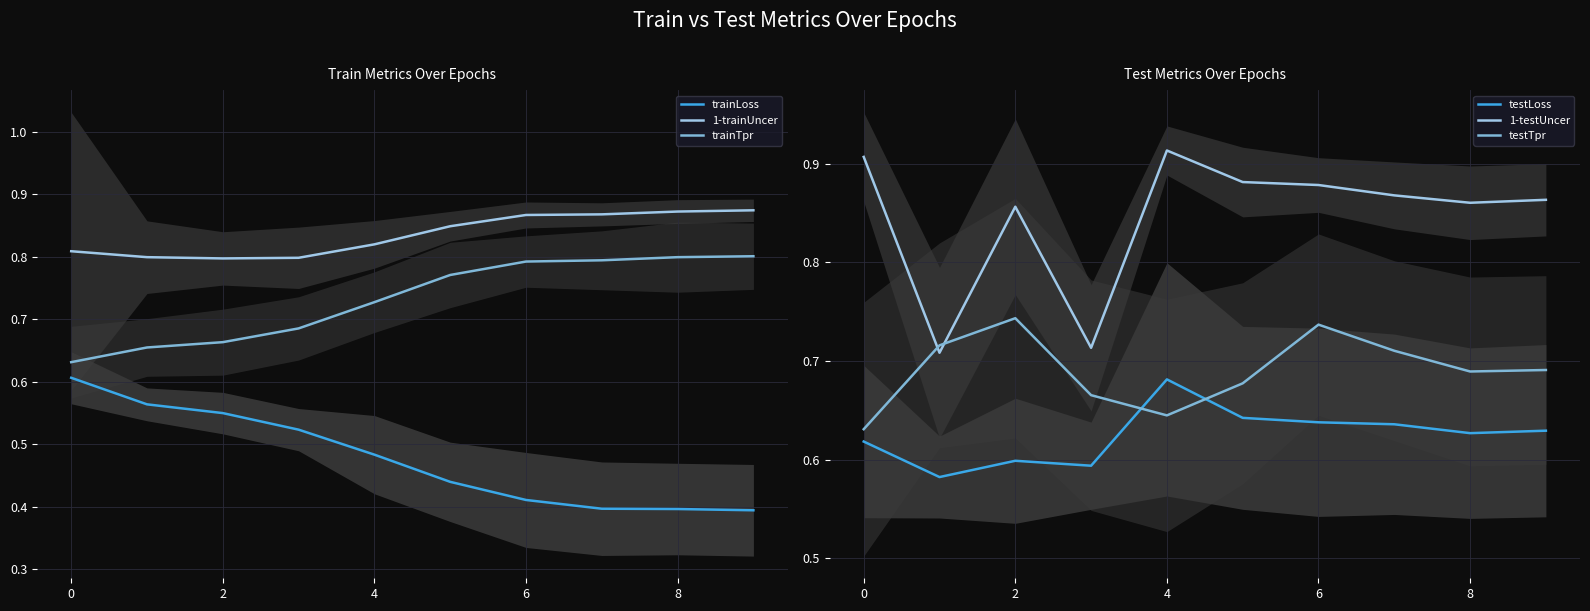

True or false: testLoss has a value of 0.1 at 0.

False